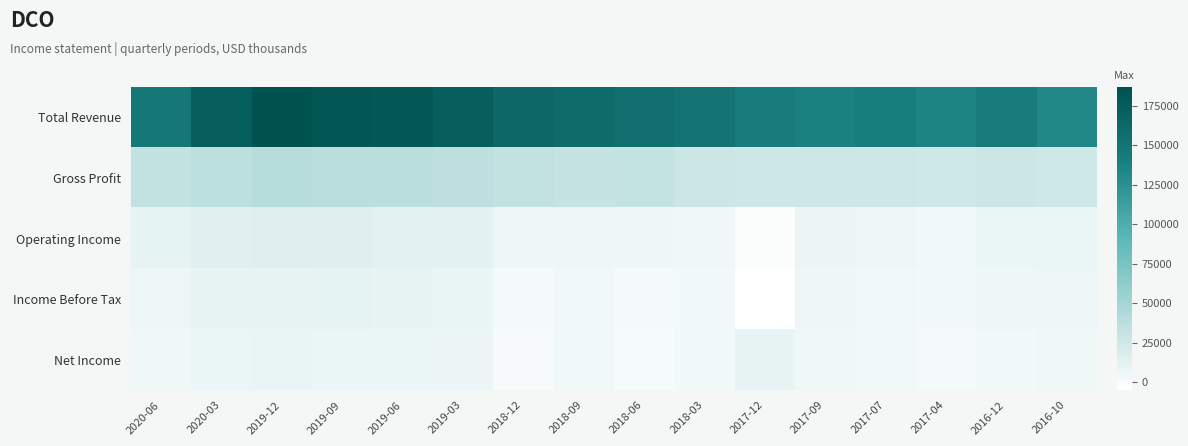

Which series has the largest range (max minus min)?

Total Revenue